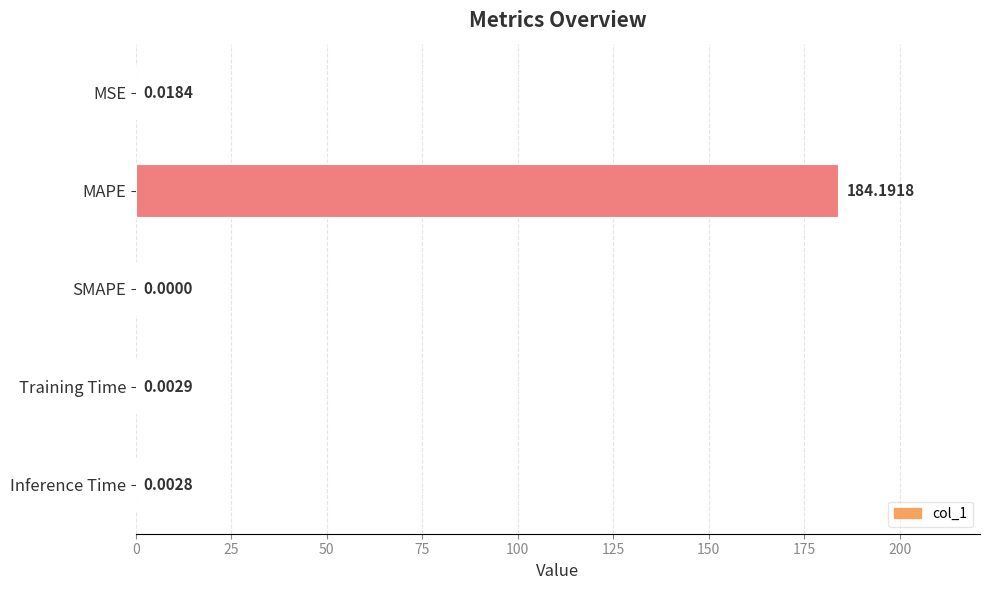

Between Training Time and SMAPE, which is larger?

Training Time